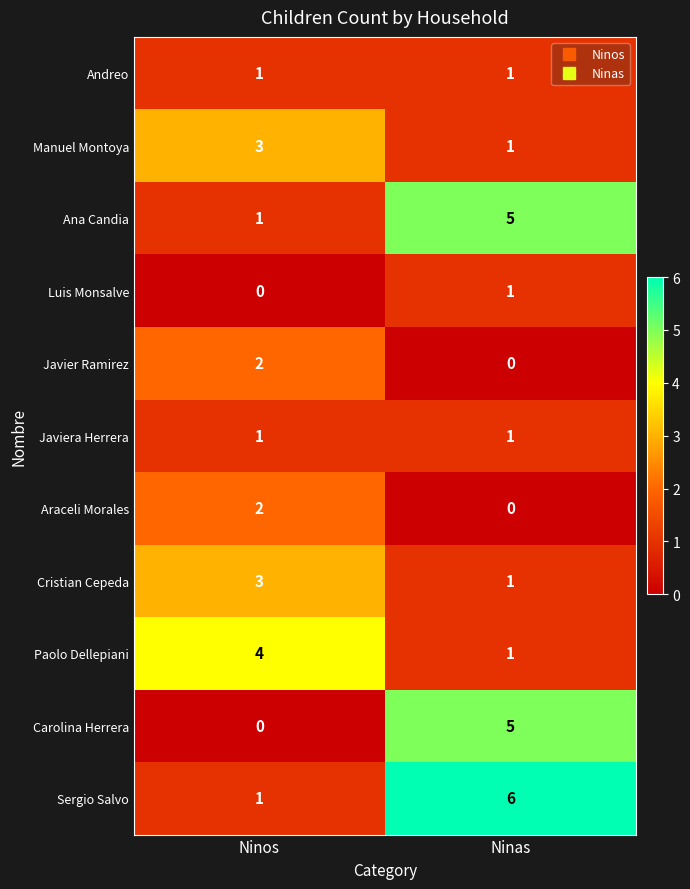

Which series has the largest total across all categories?

Sergio Salvo